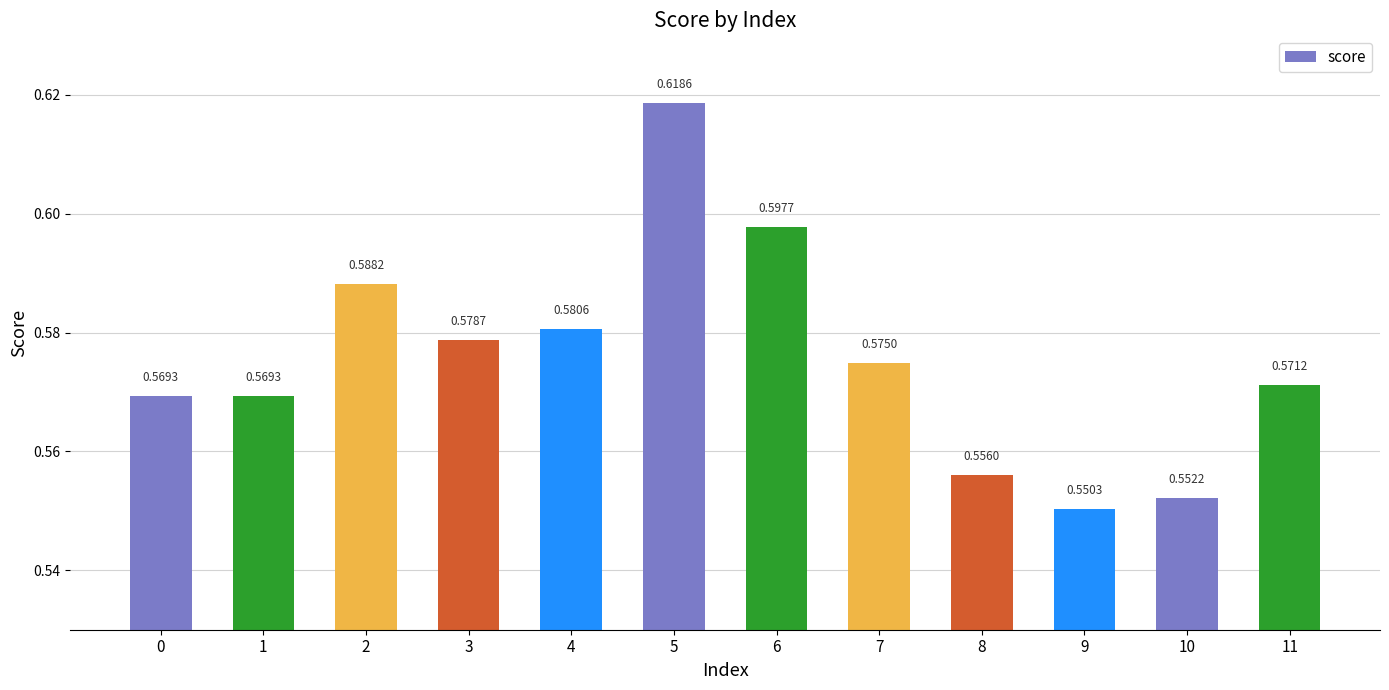

Which has a higher value, 1 or 9?

1